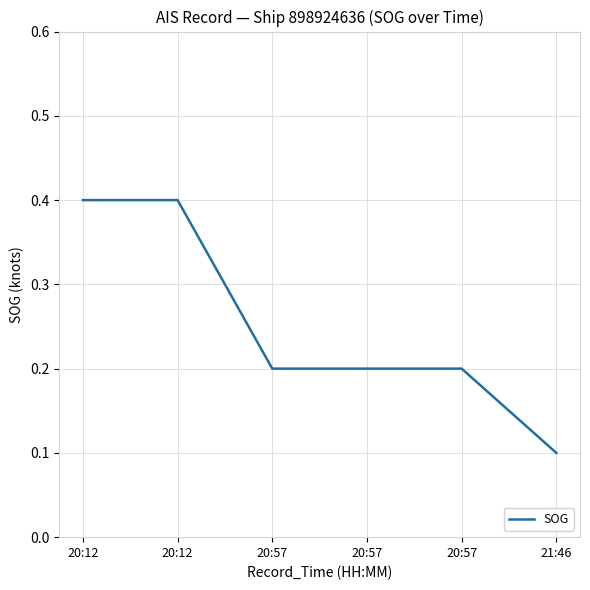

Reading left to right, transcribe all the data shown in this chart.

0.4	0.4	0.2	0.2	0.2	0.1